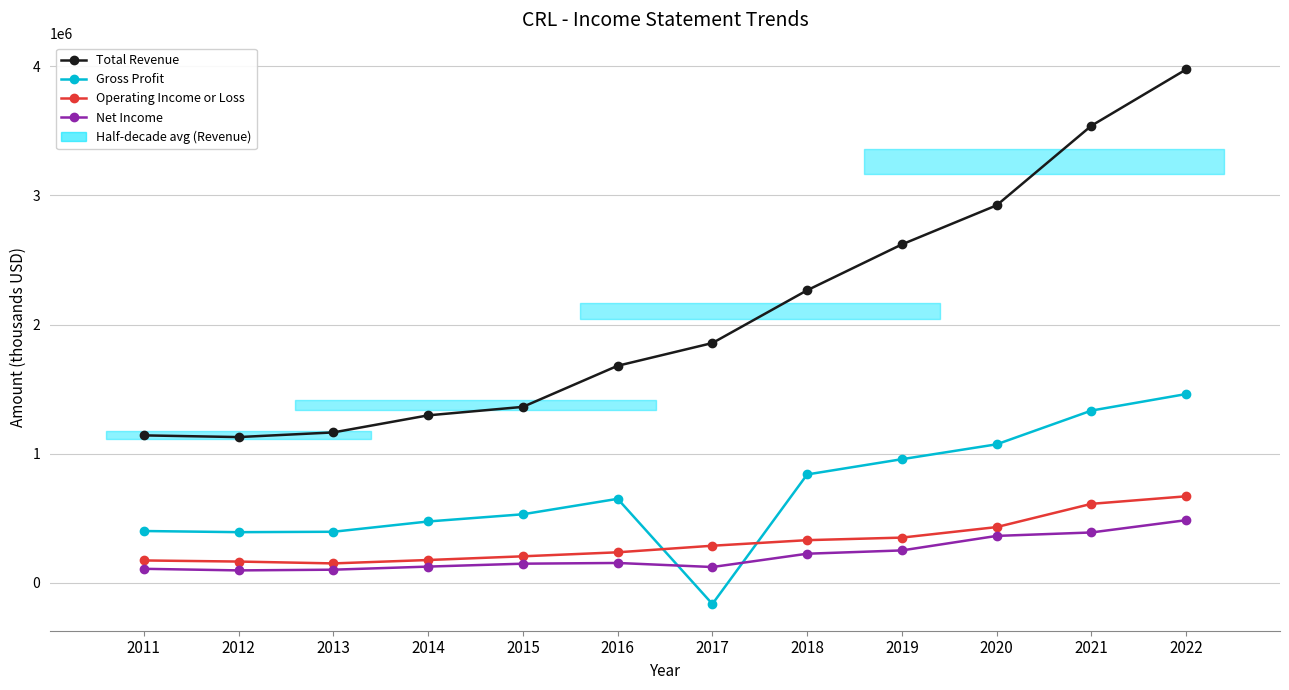

List the labels in order of Gross Profit value, smallest first.

2017, 2012, 2013, 2011, 2014, 2015, 2016, 2018, 2019, 2020, 2021, 2022